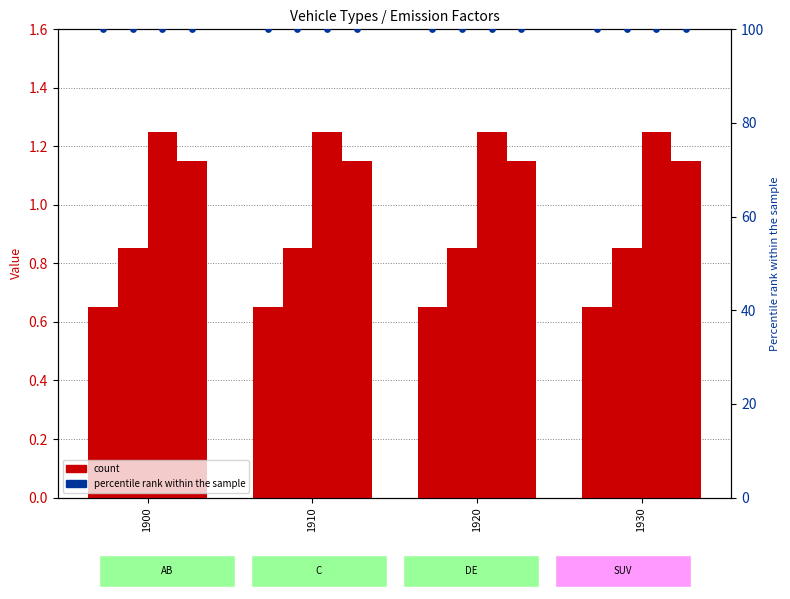

Is the value of AB at 1920 greater than the value of C at 1930?

No